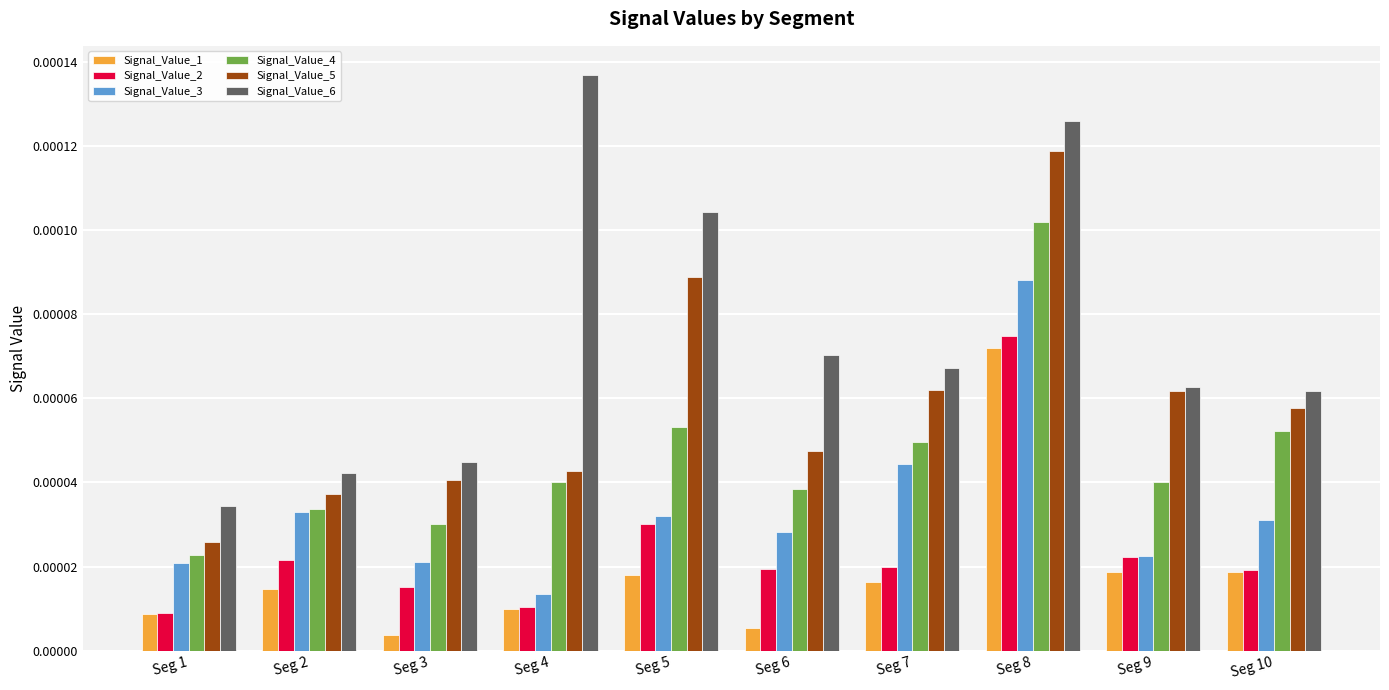

At which category is the sum across all series the highest?

Seg 8